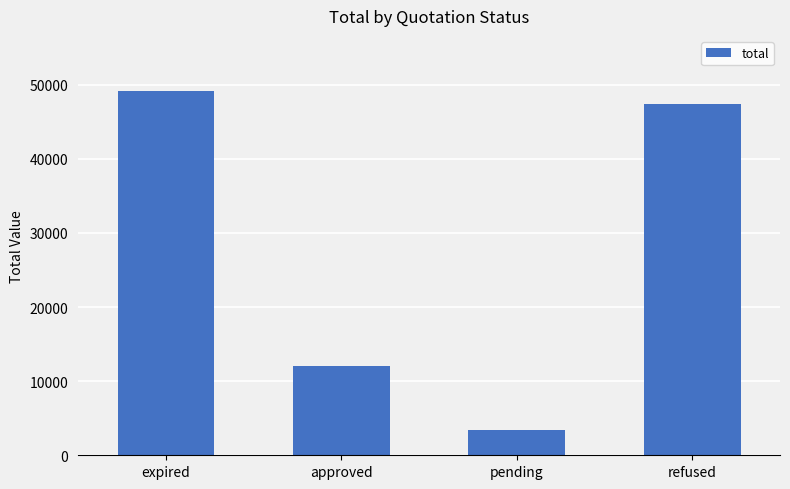

What is the sum of all values?

112045.0